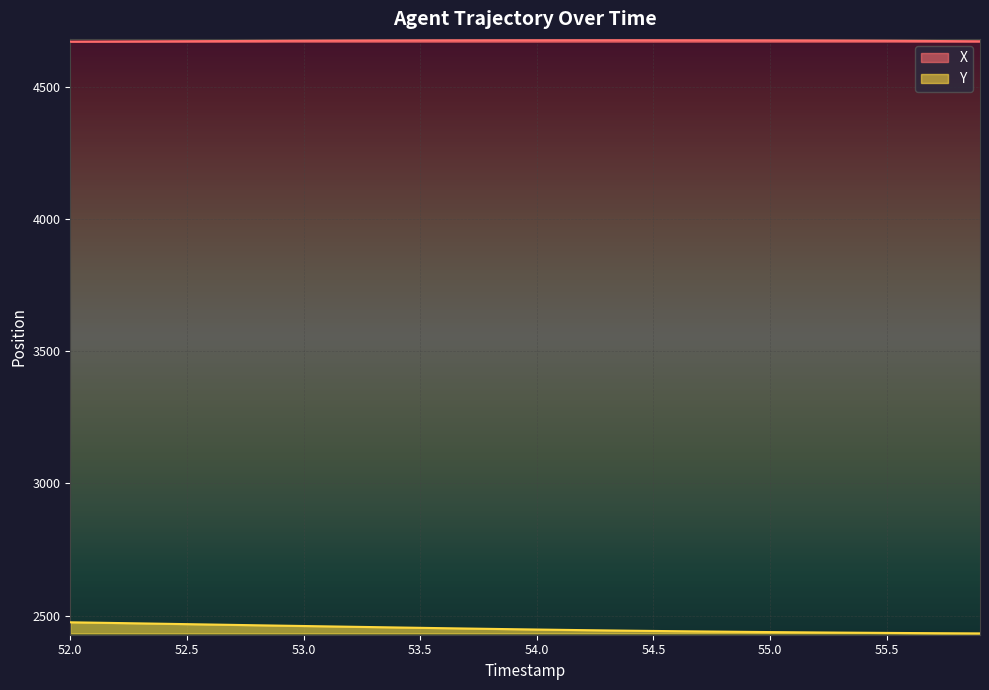

How many data points in Y are less than 2449?

20